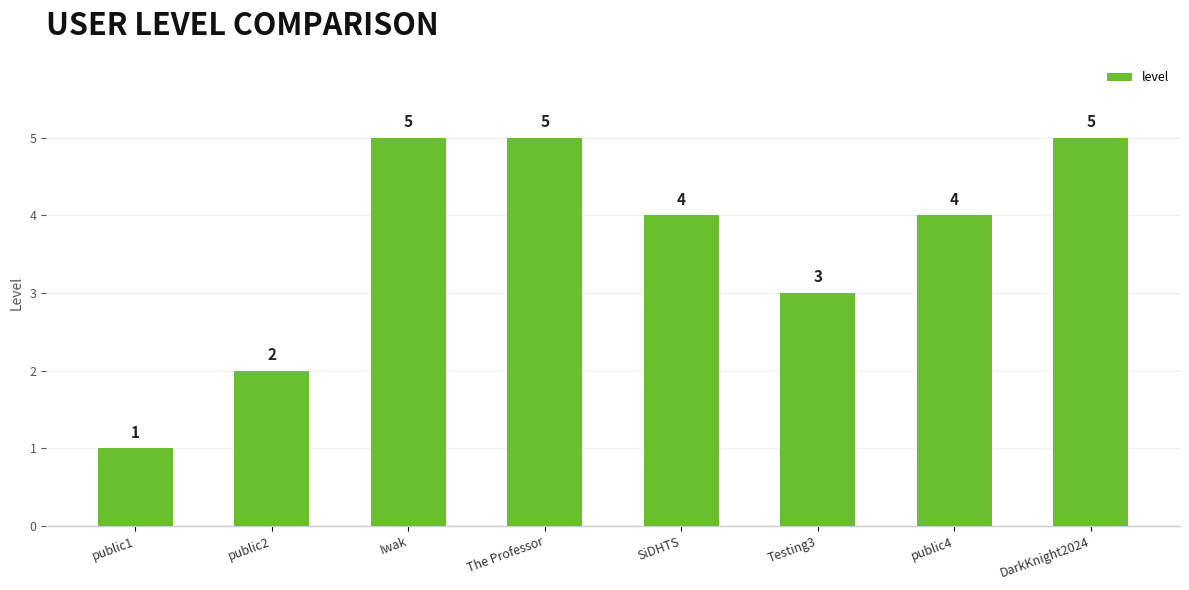

Reading left to right, what are all the values shown in this chart?

public1=1	public2=2	Iwak=5	The Professor=5	SiDHTS=4	Testing3=3	public4=4	DarkKnight2024=5